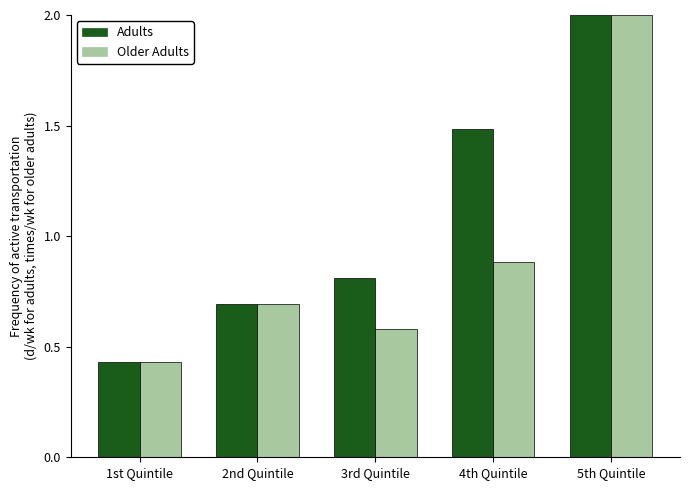

What is the label of the 1st bar from the right?

5th Quintile